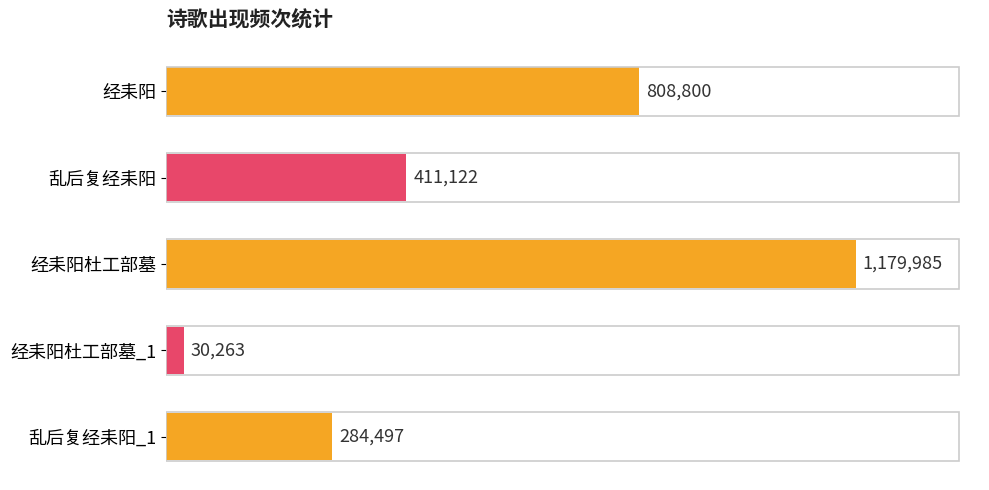

Are the bars horizontal?

Yes